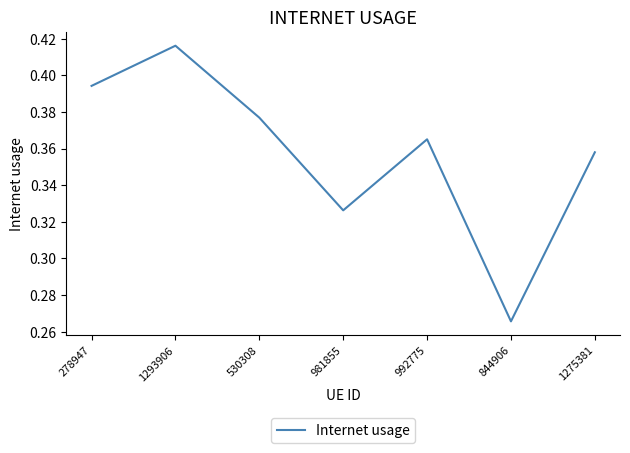

Which category has the lowest value across all series?

844906